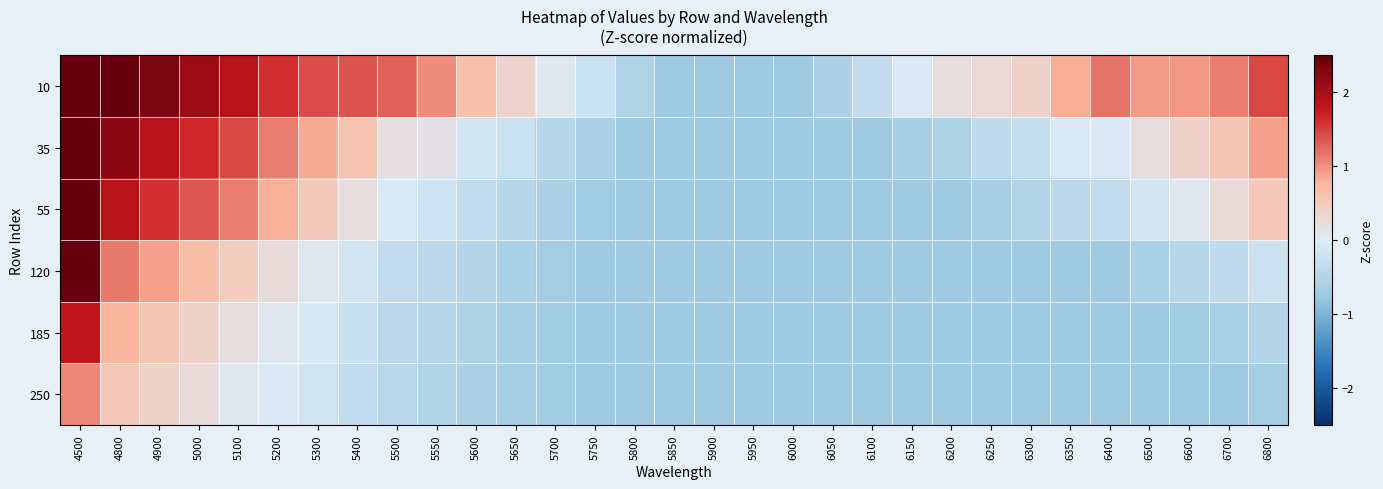

How many data points does each series have?

31